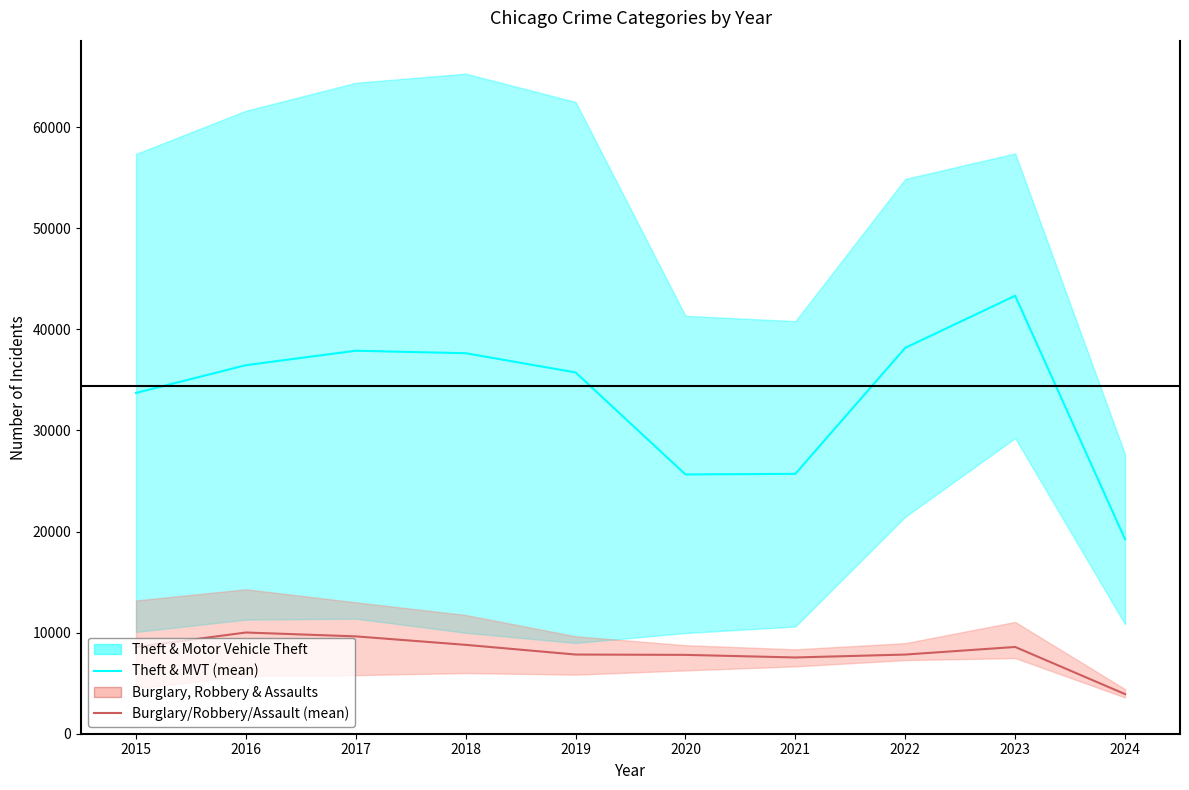

What is the sum of all Theft & Motor Vehicle Theft (mean) values?

333502.5